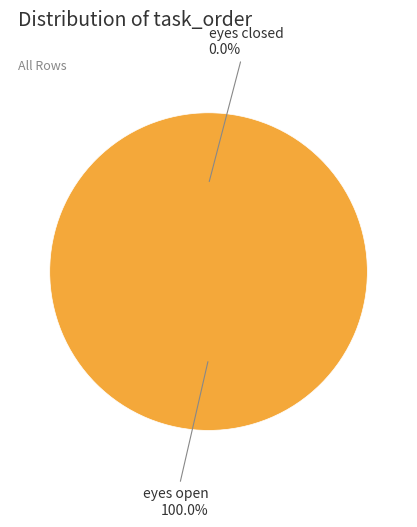

True or false: eyes open accounts for 100% of the total.

True